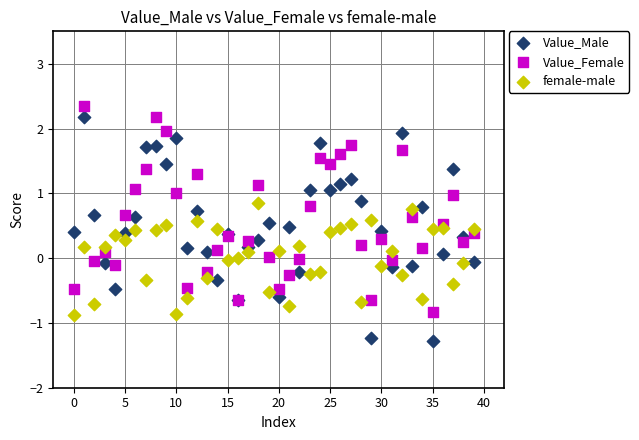

Which series has the largest Y range (max minus min)?

Value_Male